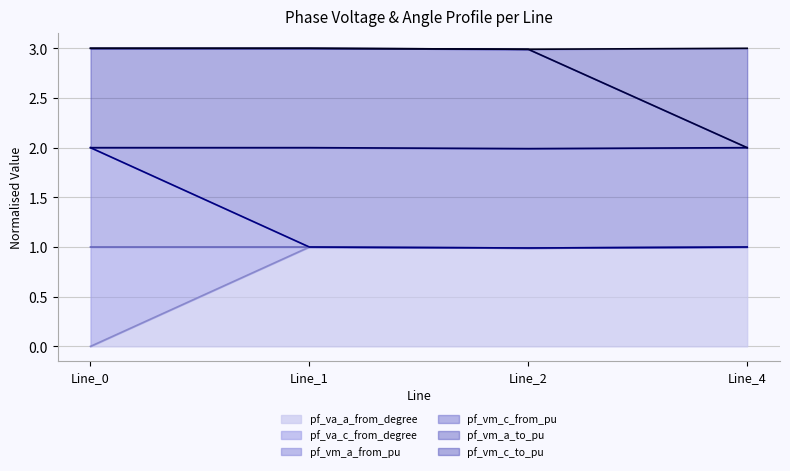

What is the total value across all series at Line_4?

3.0